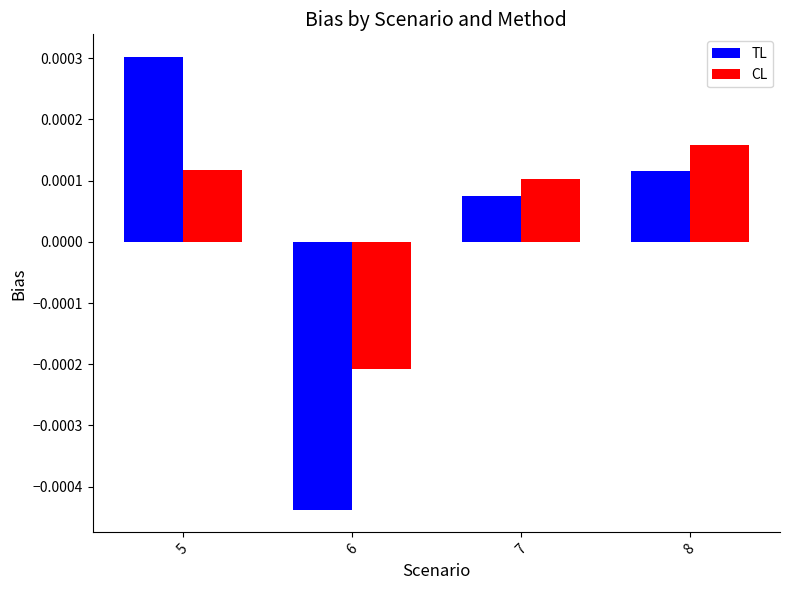

How many values in CL are above zero?

3